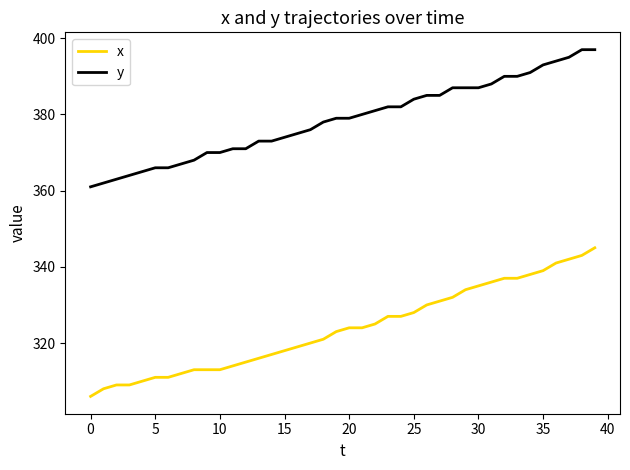

Rank the series by their maximum value, from highest to lowest.

y, x